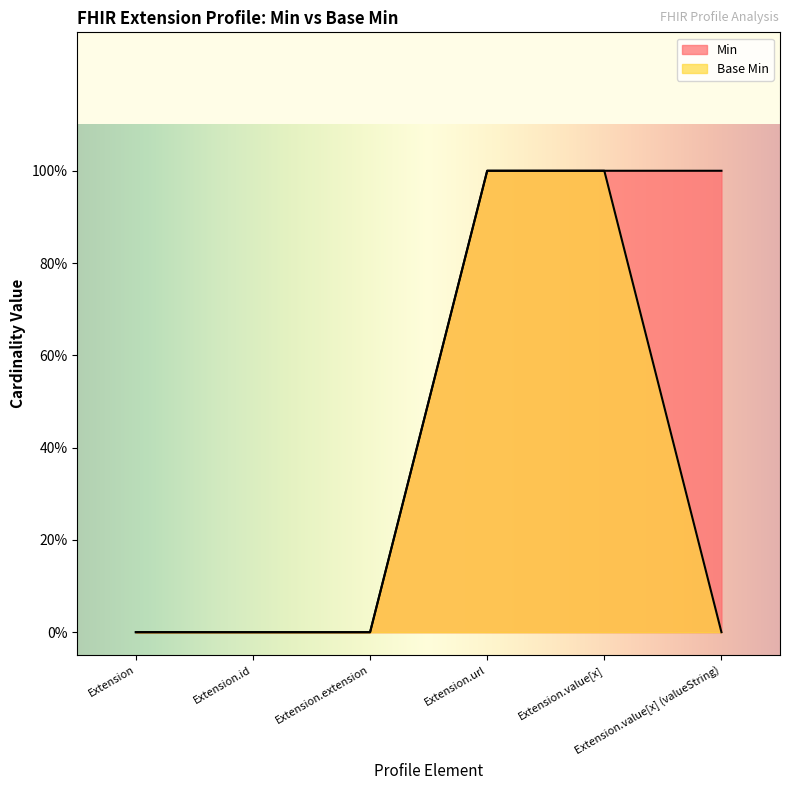

True or false: Base Min has more than 2 points higher than both neighbors.

False